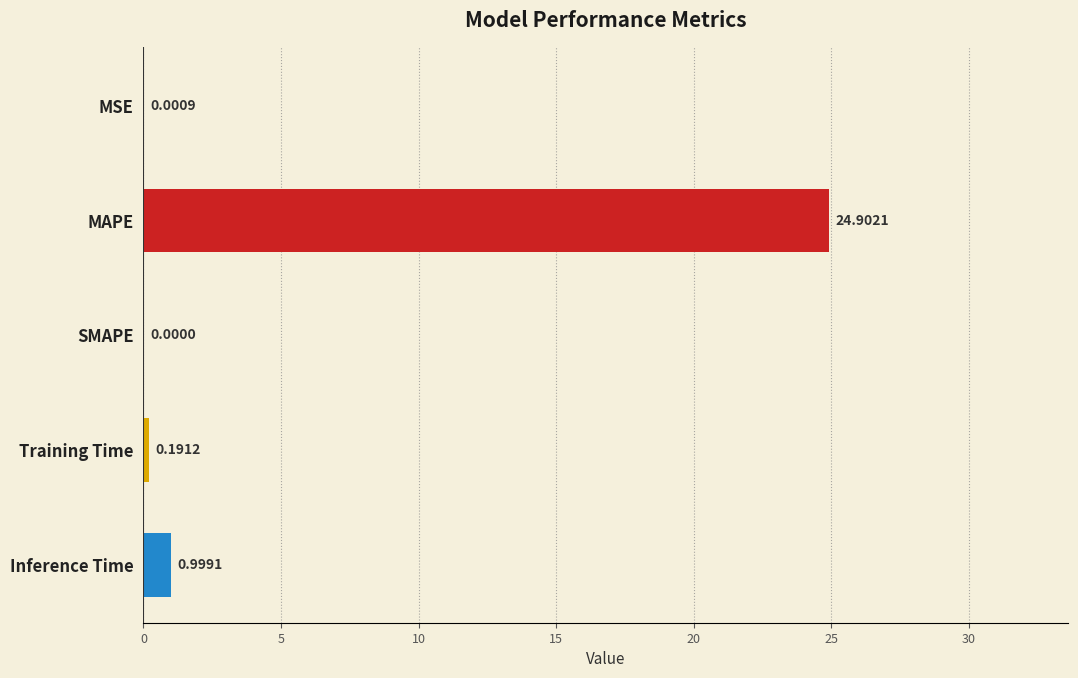

What is the greatest value displayed?

24.9